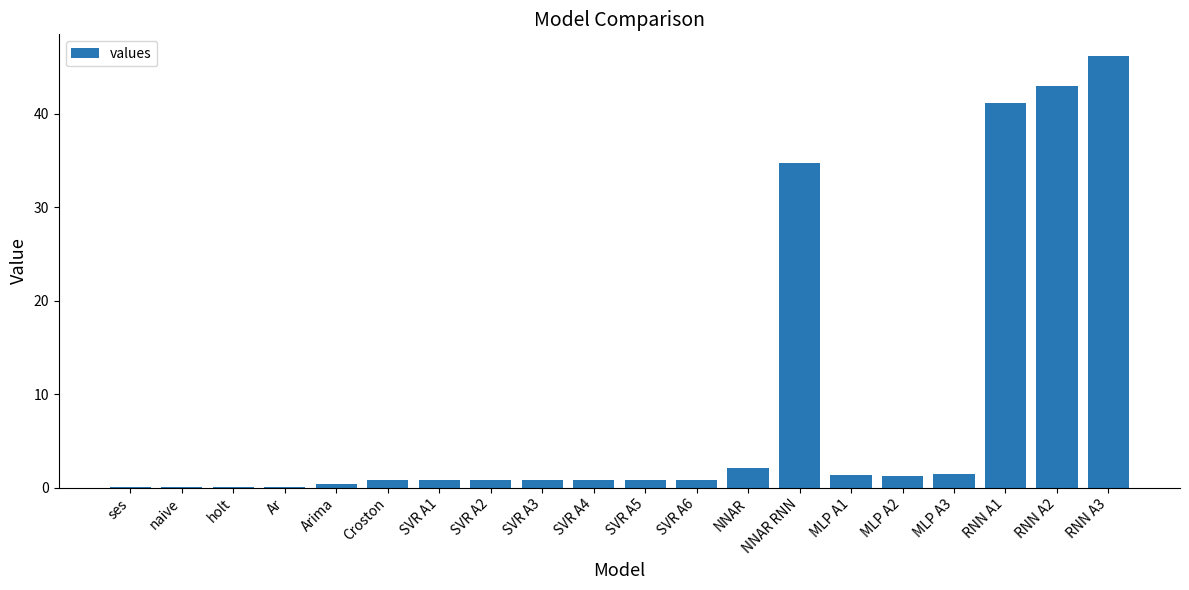

Where is the data nearest to the value 23?

NNAR RNN